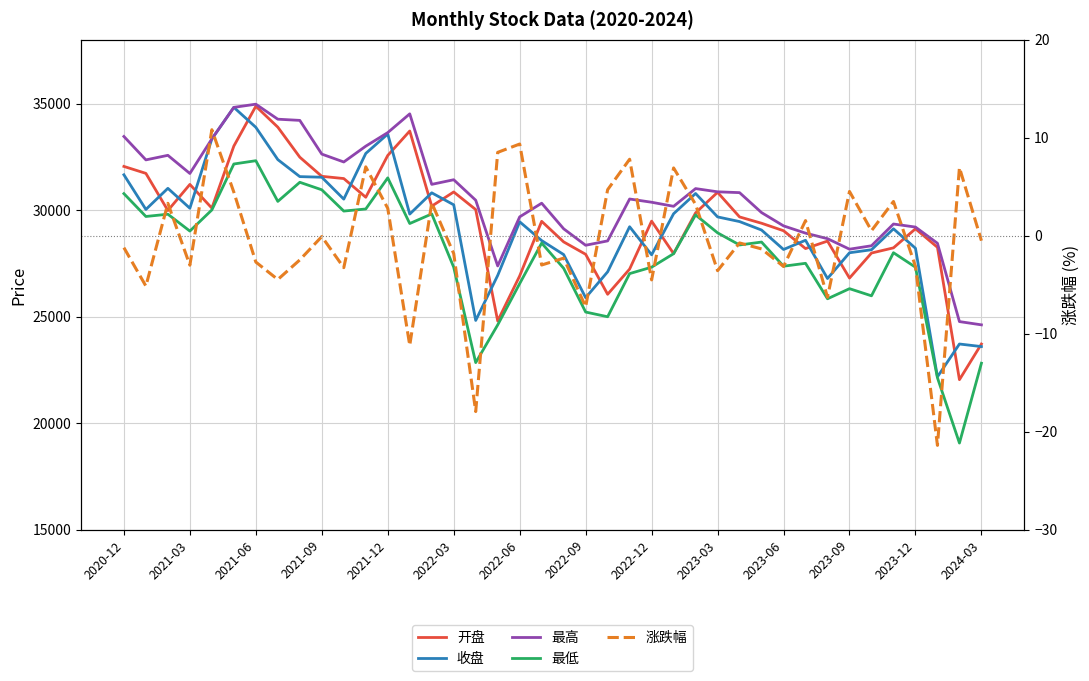

What position from the left is 25?

26